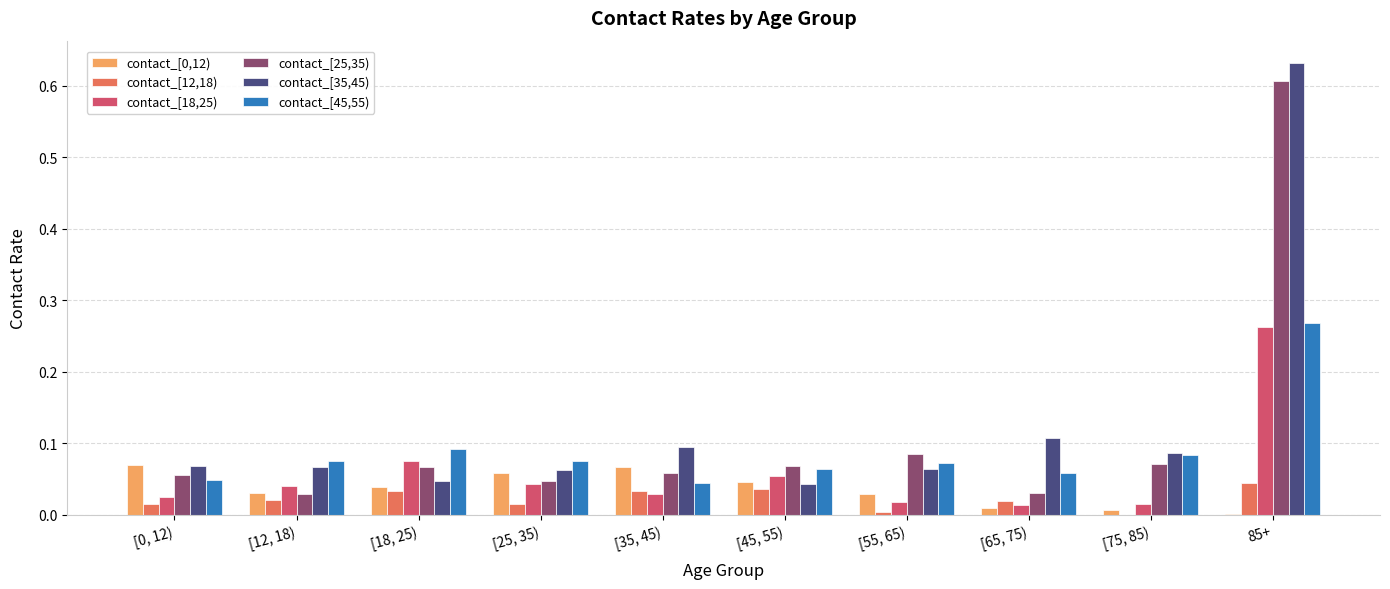

True or false: contact_[12,18) has a value of 0.0 at [45, 55).

True